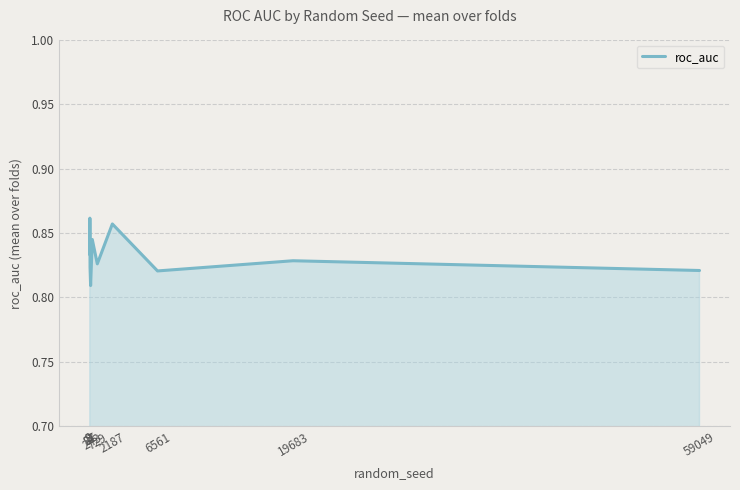

What is the sum of the values at 19683 and 27?

1.7